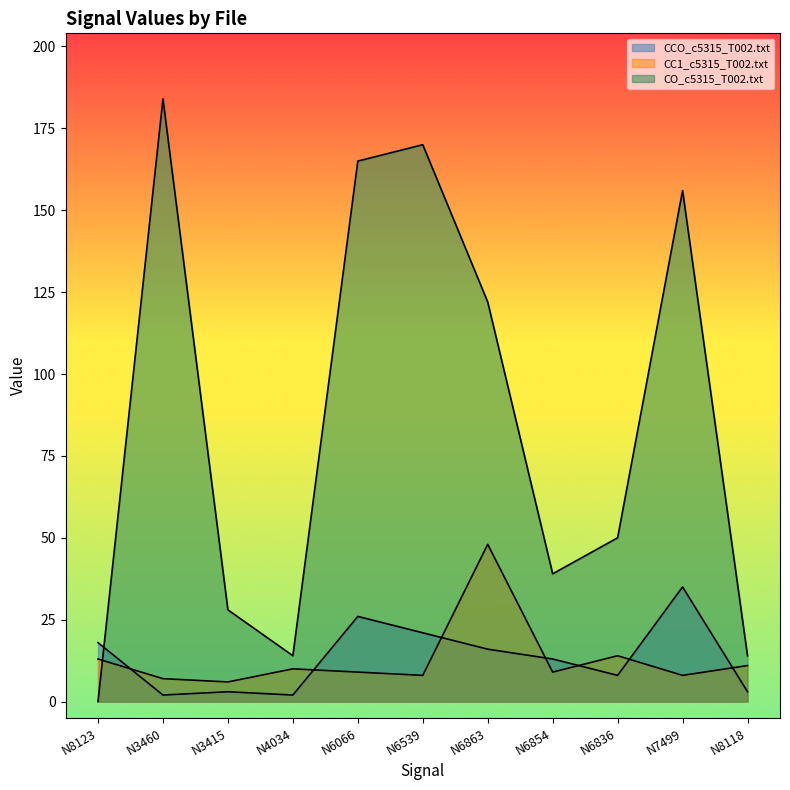

How many values in the CO_c5315_T002.txt series are below 50?

5